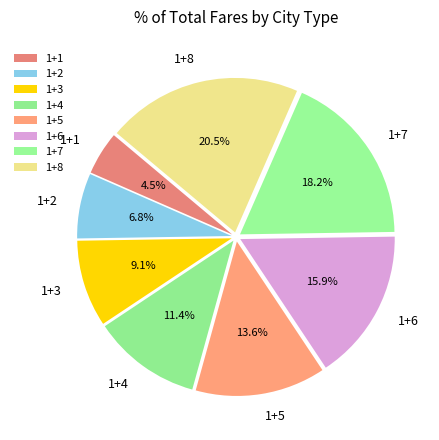

Between 1+2 and 1+5, which is larger?

1+5